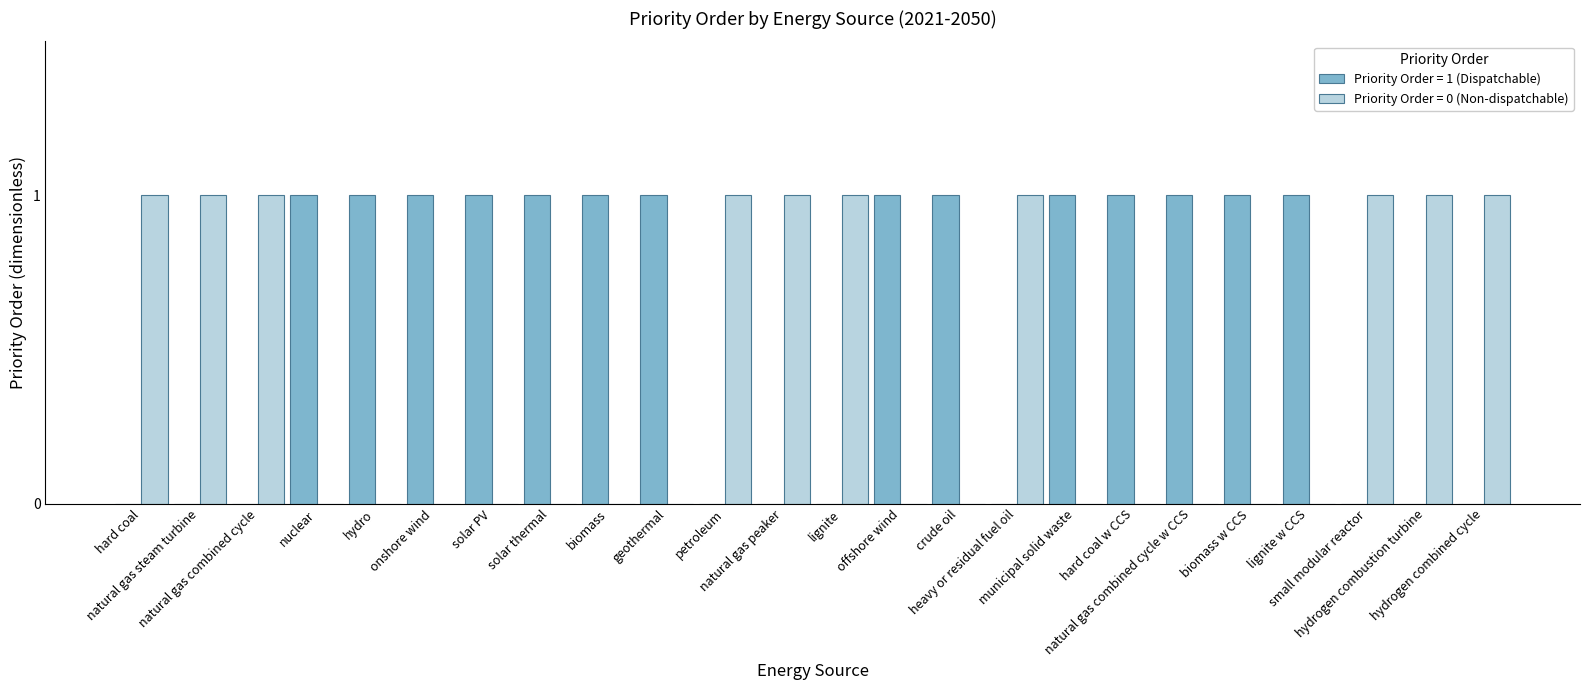

How many data points does each series have?

24